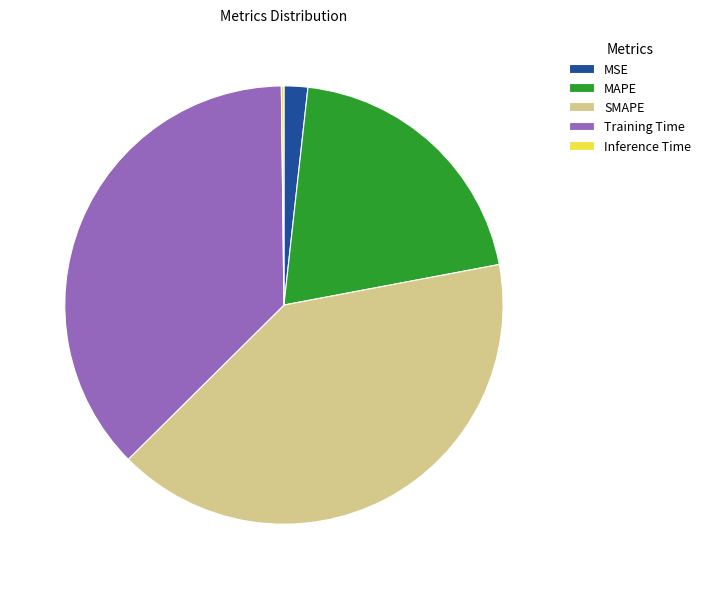

Is there a majority slice in this chart?

No